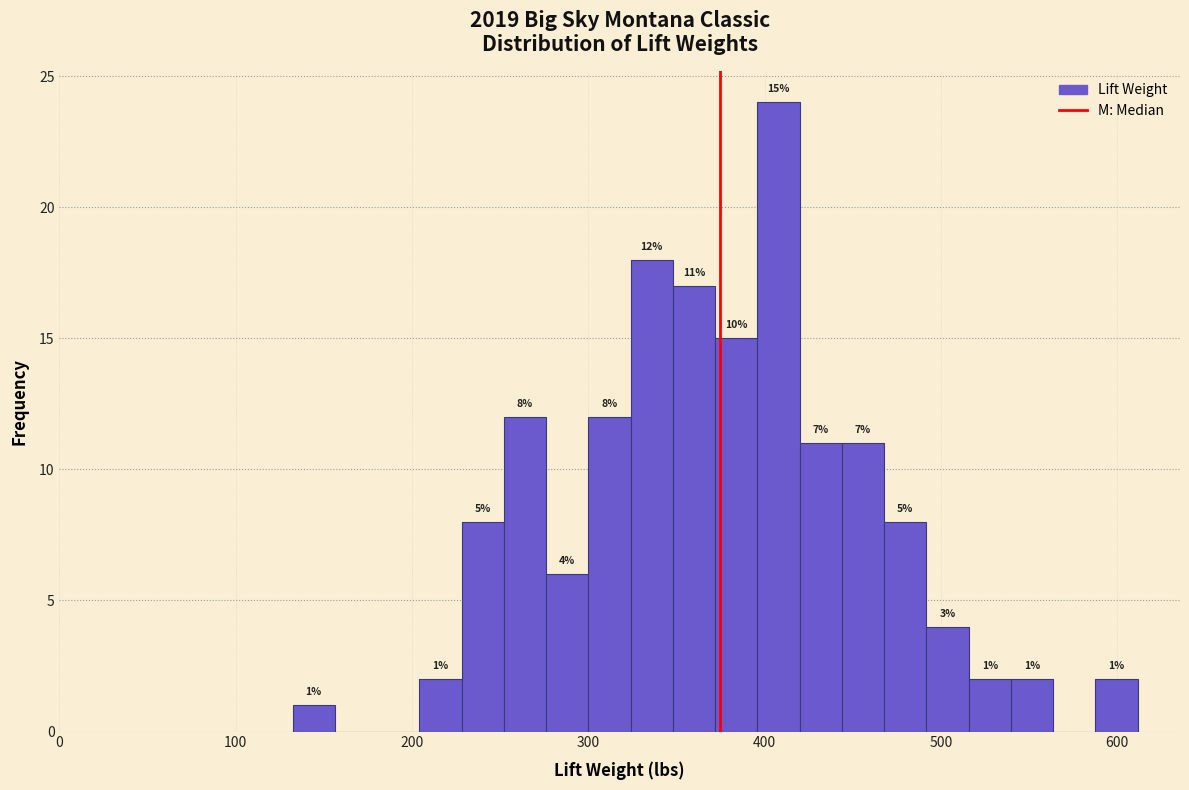

Read against the x-axis, roughly where is the centre of the tallest bar?

410